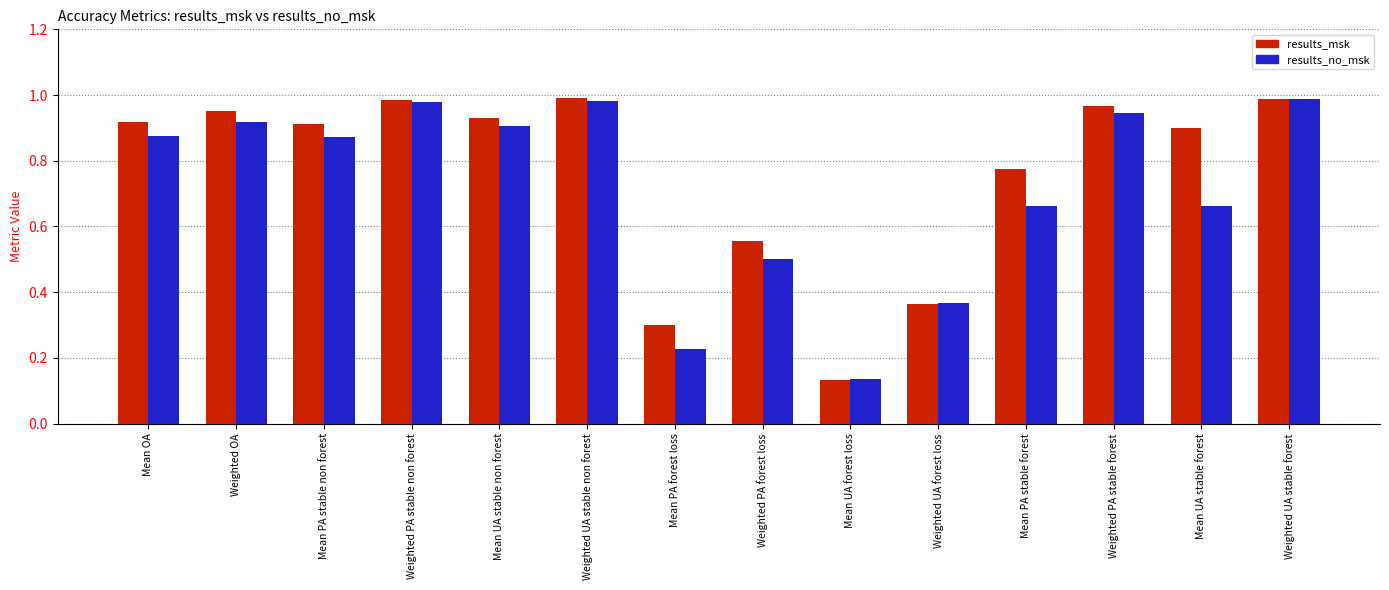

Which series has the widest spread of values?

results_msk